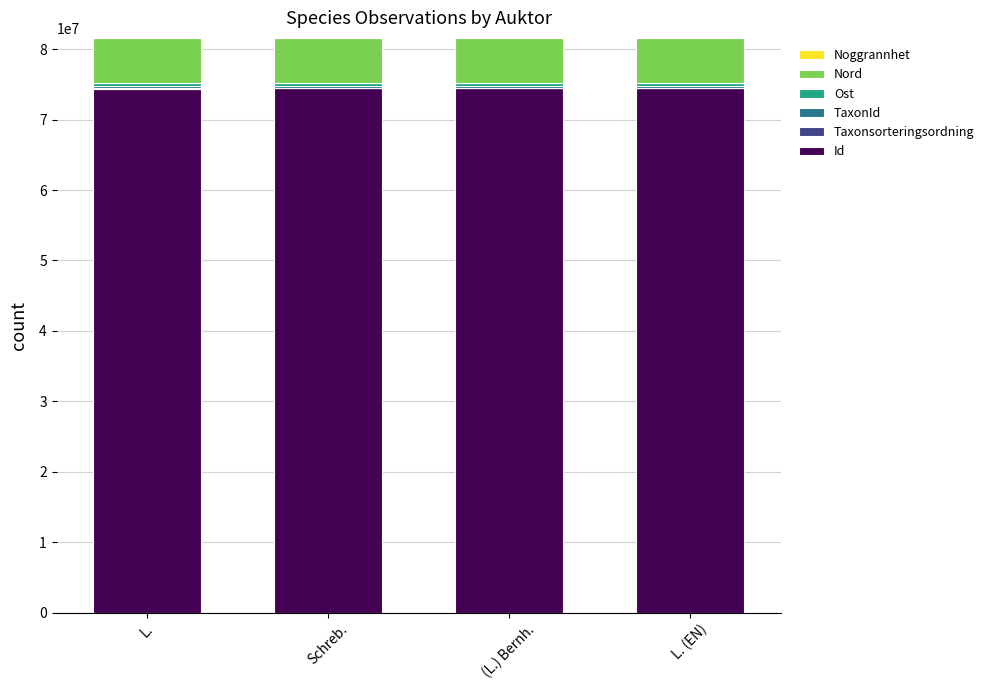

The value of Id at L. is 74392704.4. True or false?

True